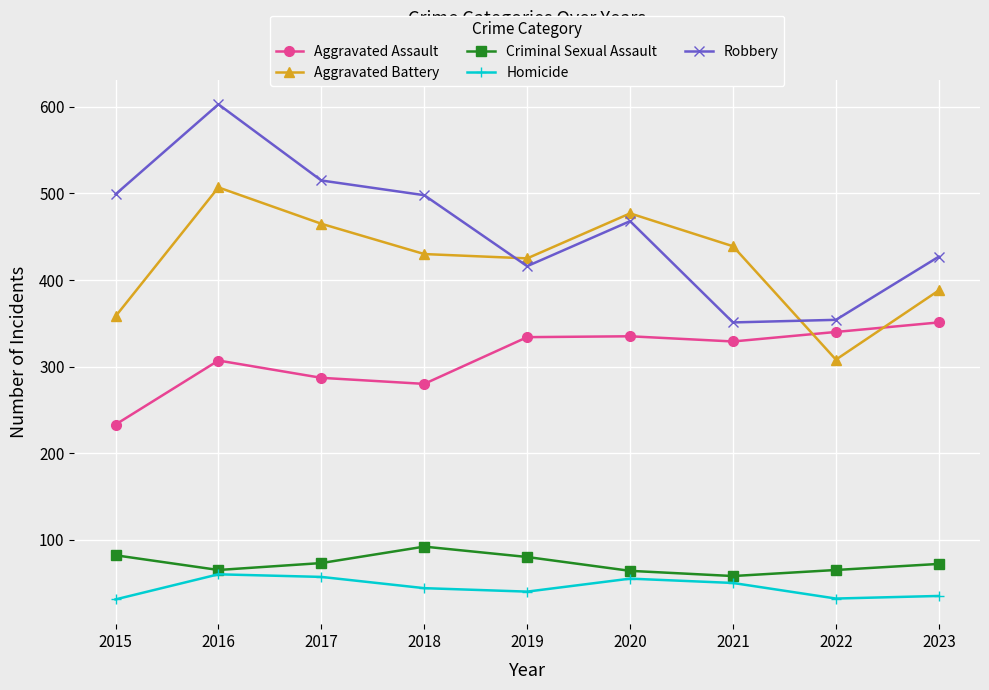

Which series has the largest total across all categories?

Robbery